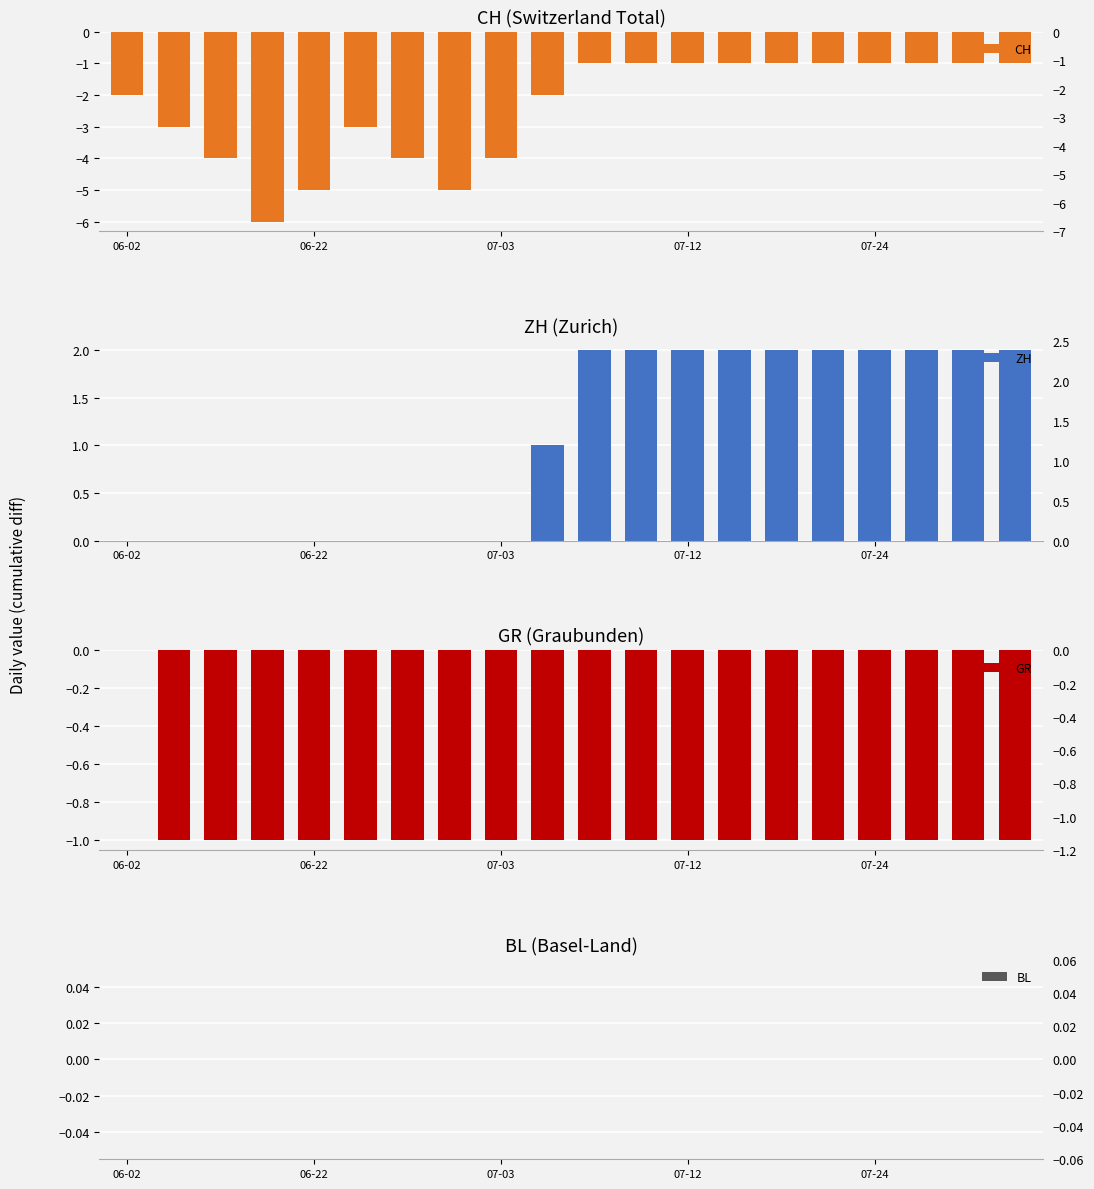

What is the label of the 9th bar from the right?

11